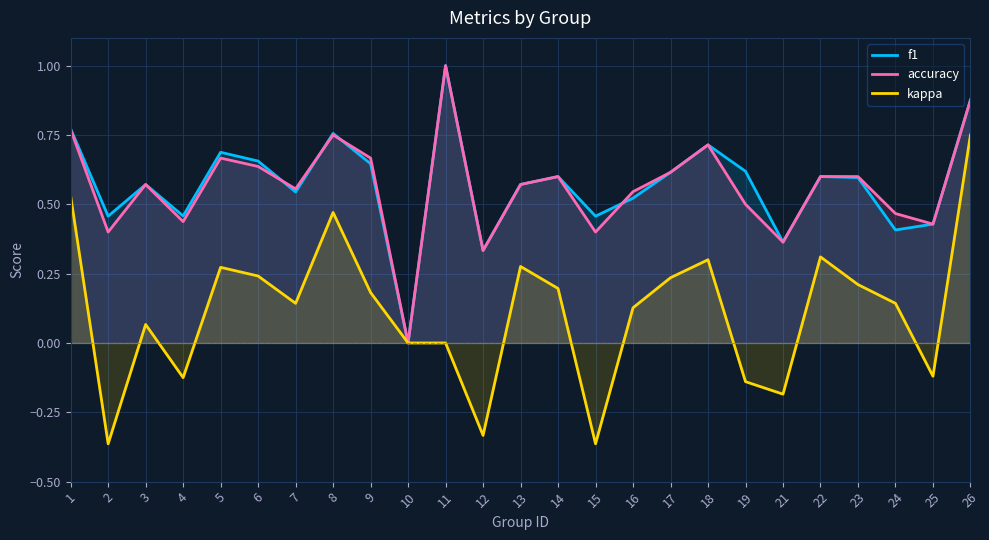

How many positive values does the kappa series have?

16